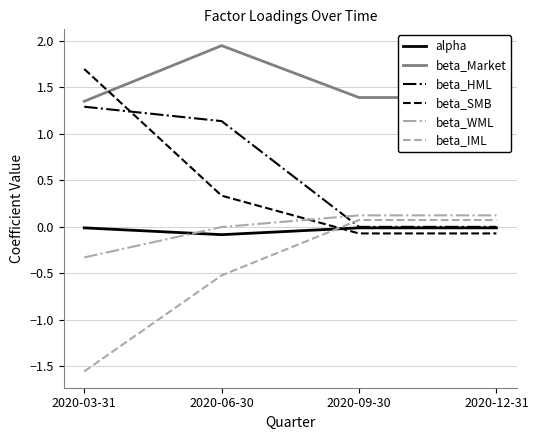

What position from the left is 2020-12-31?

4